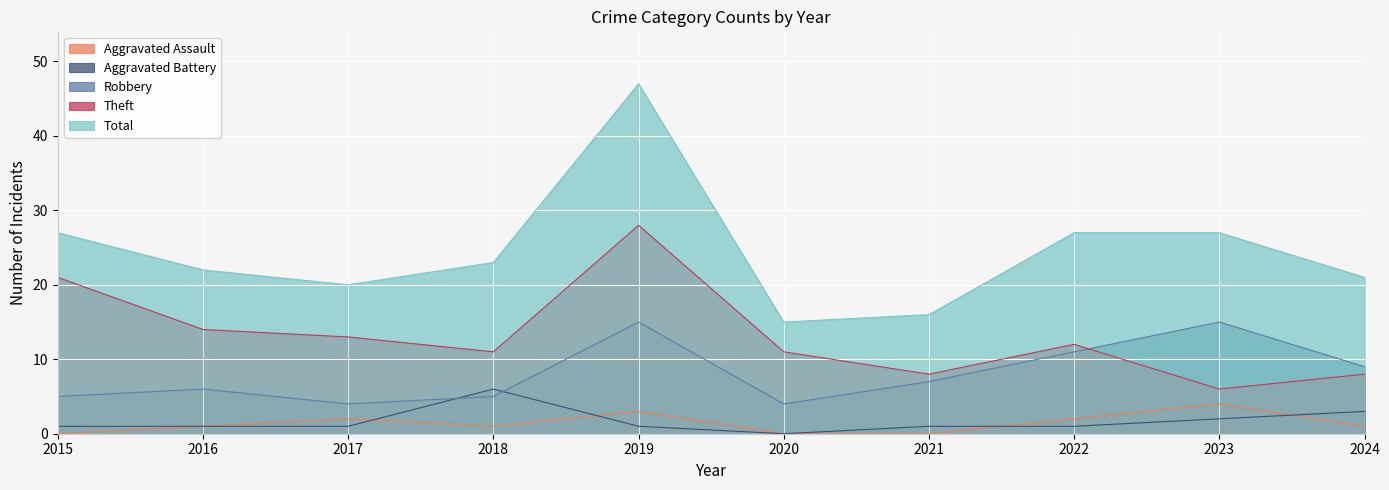

The value of Robbery at 2016 is 6. True or false?

True